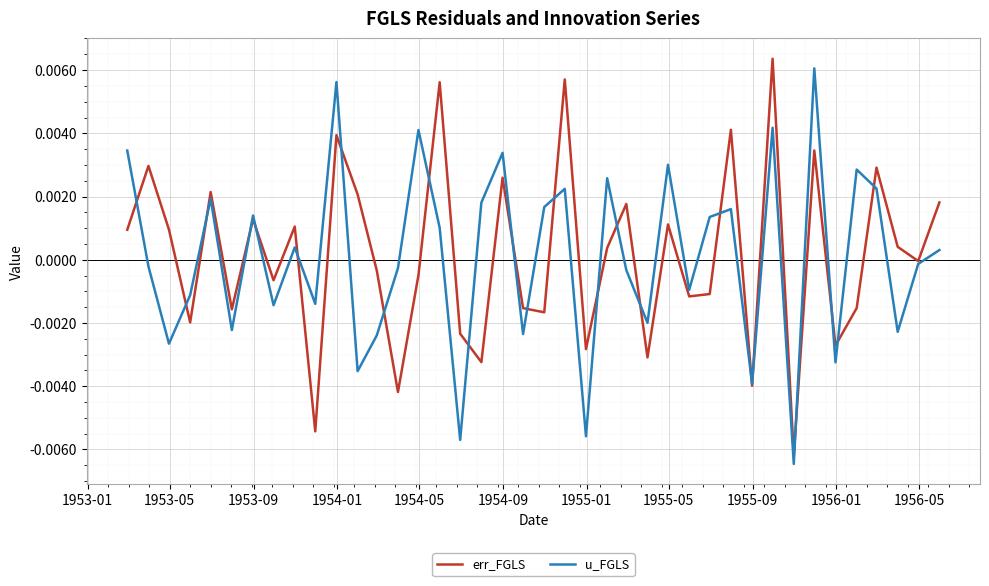

How many values in the u_FGLS series exceed 0?

20